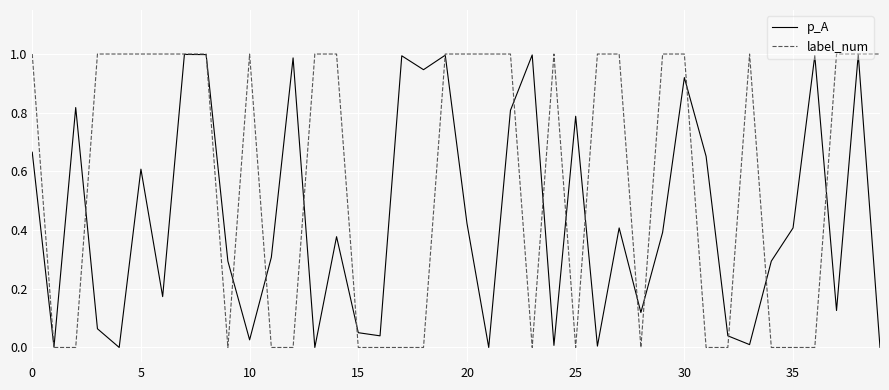

Which series has the widest spread of values?

label_num